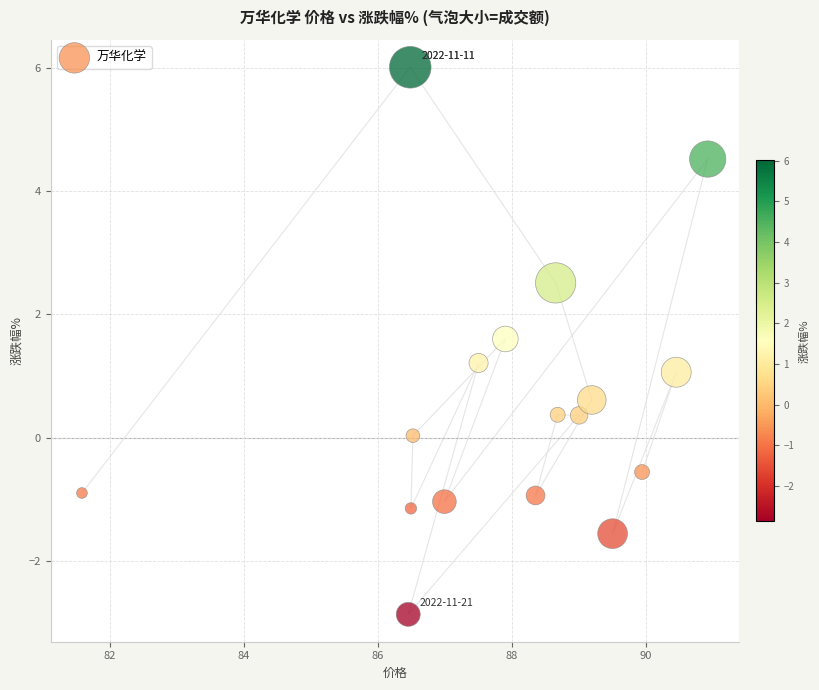

What is the range of X values (max minus min)?

9.3